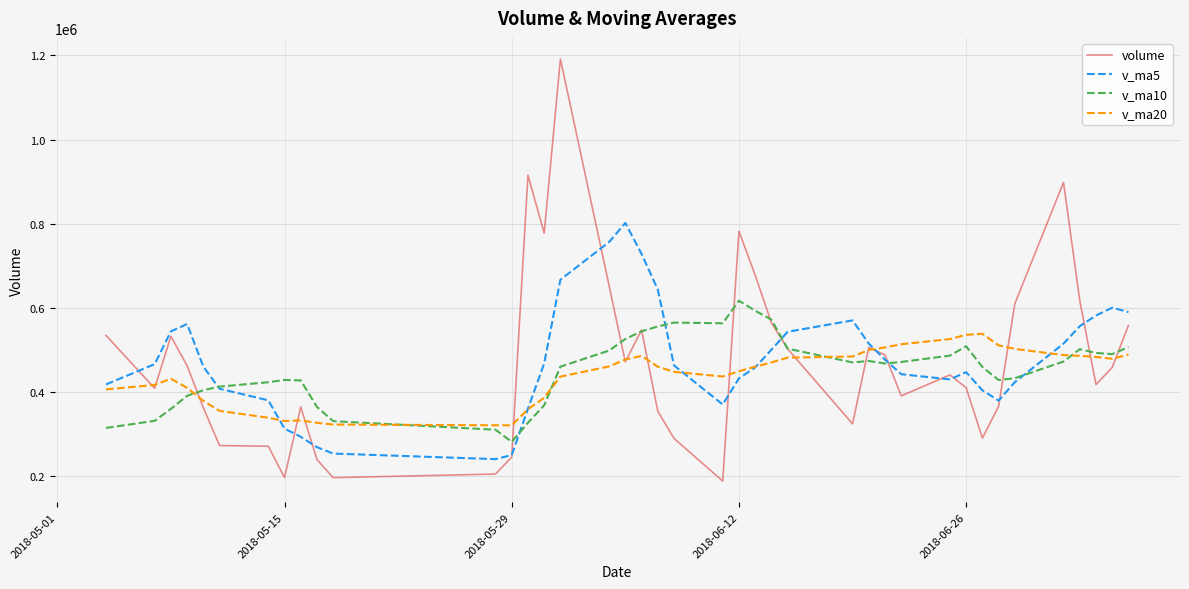

List the series in order of their peak value, highest first.

volume, v_ma5, v_ma10, v_ma20